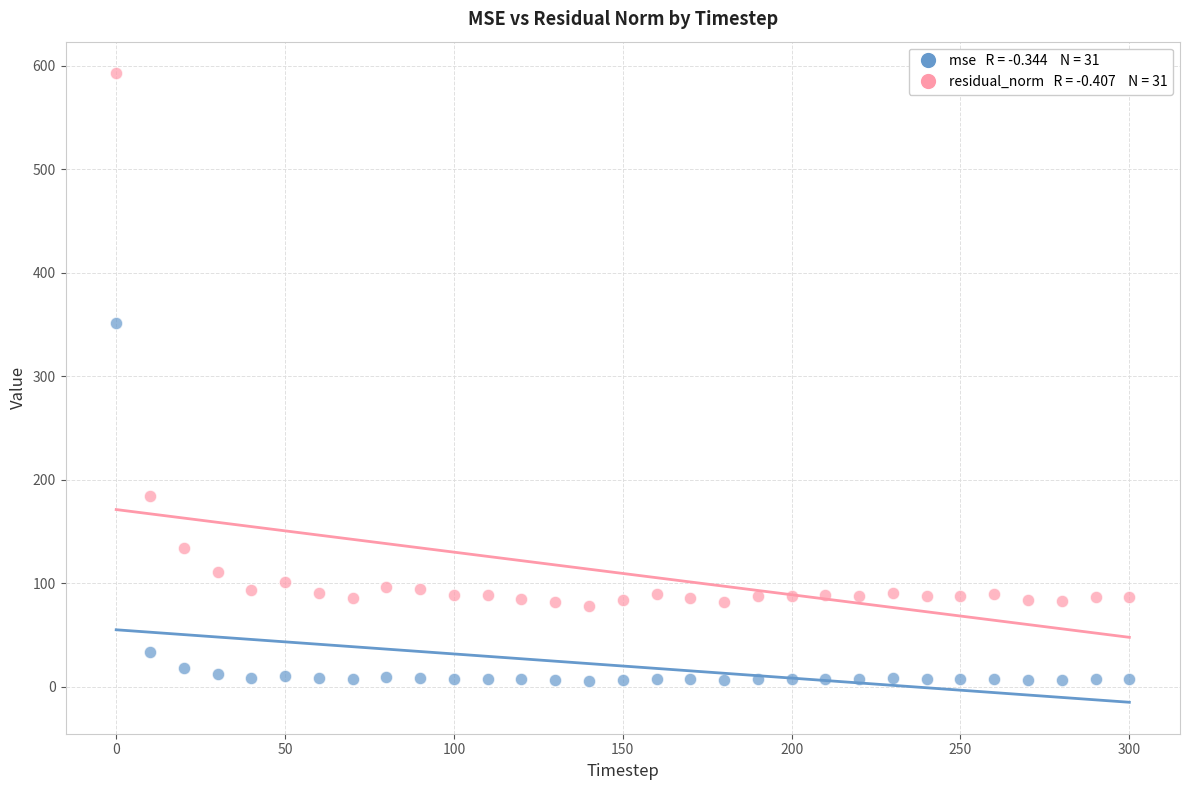

Across all data points, what is the range of X values (max minus min)?

300.0